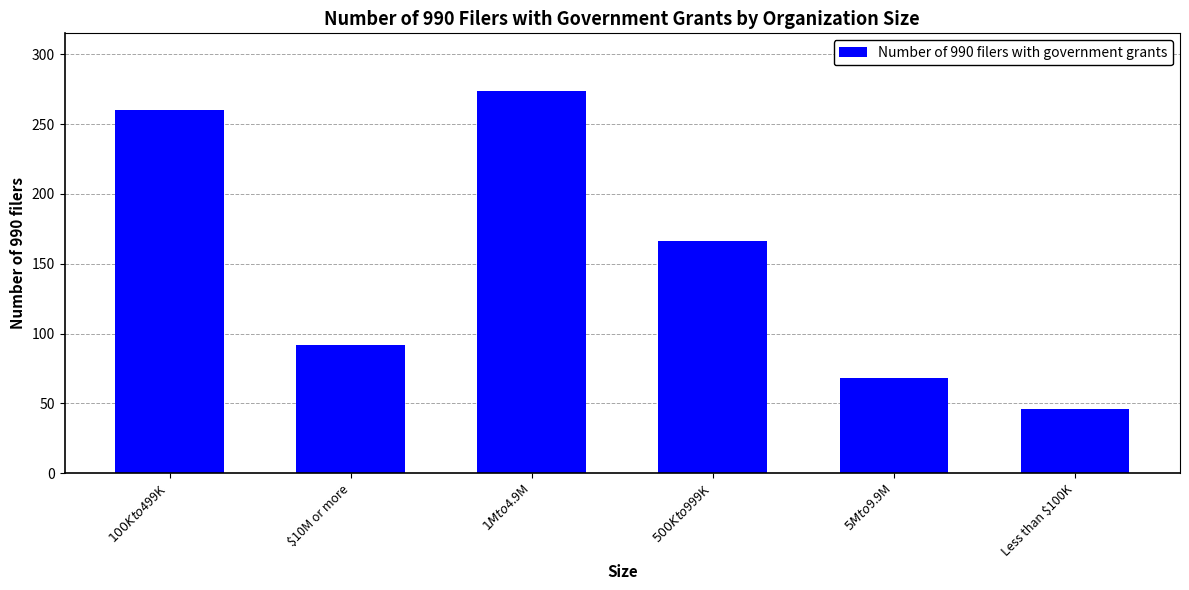

Rank the categories by value from highest to lowest.

$1M to $4.9M, $100K to $499K, $500K to $999K, $10M or more, $5M to $9.9M, Less than $100K